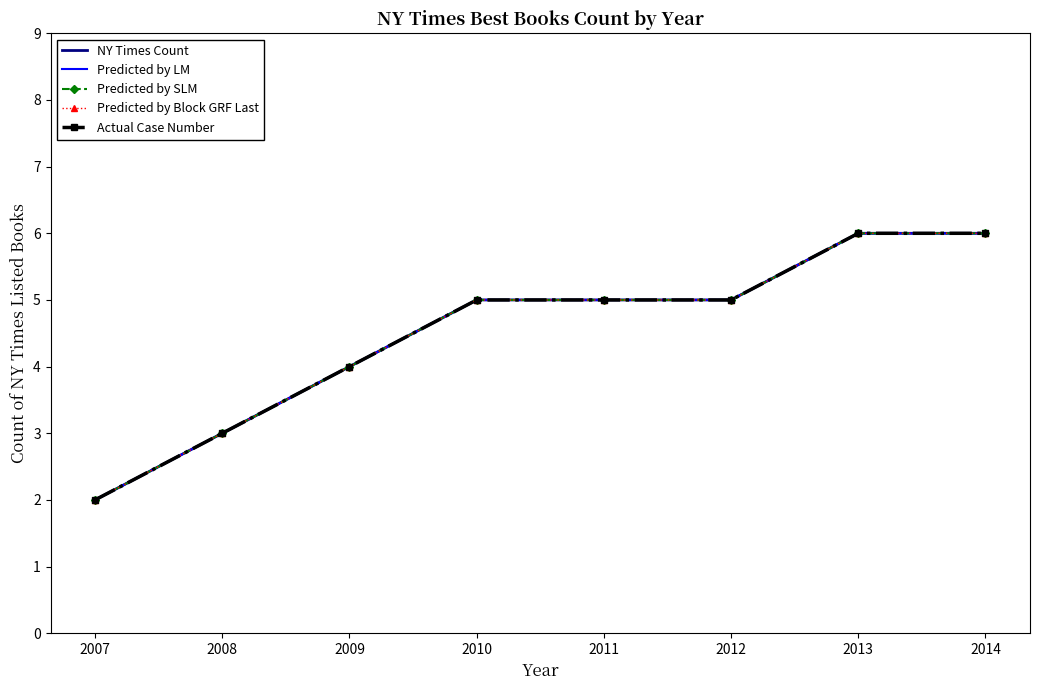

Between 2011 and 2013, which series saw the biggest shift?

NY Times Count